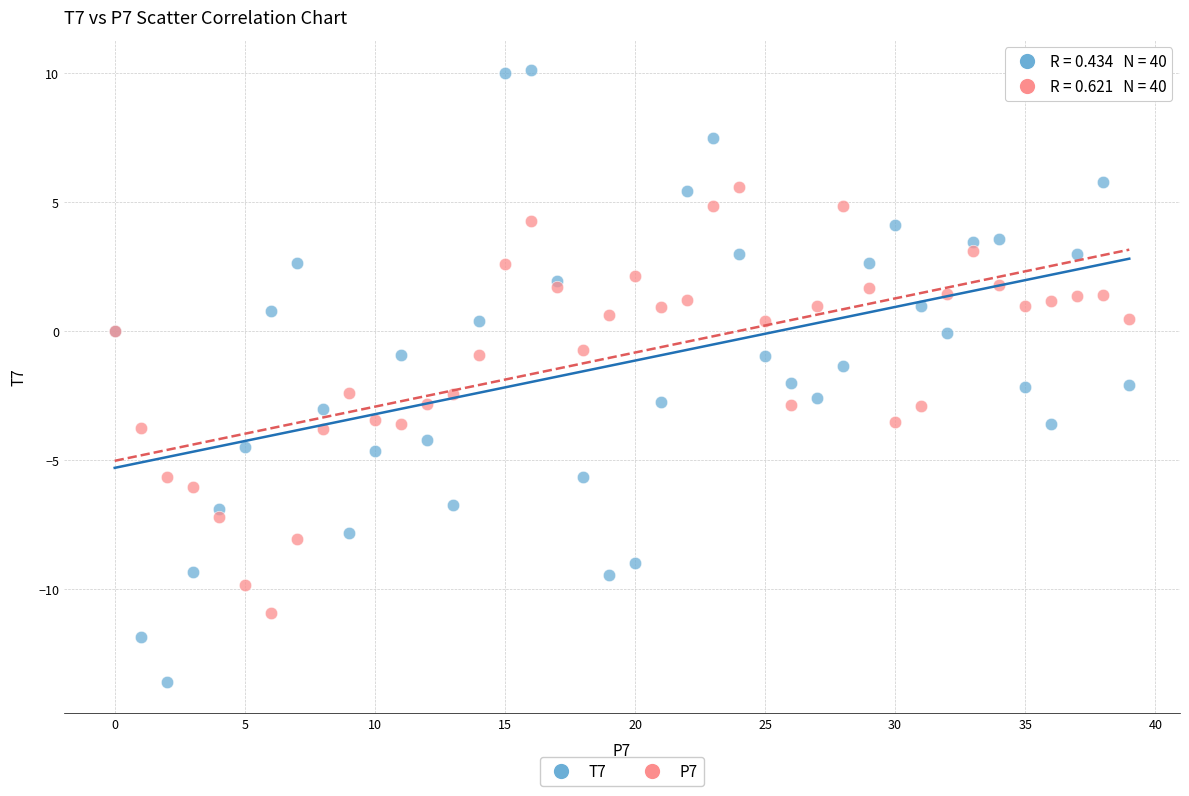

Which series reaches the maximum Y coordinate?

T7